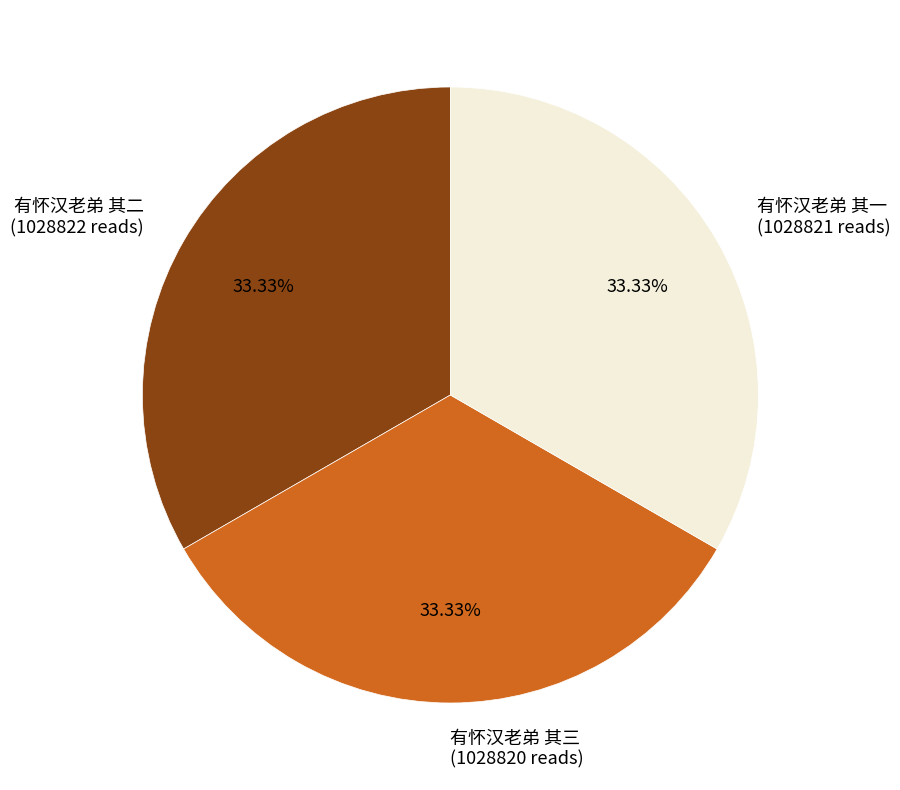

Is there a majority slice in this chart?

No